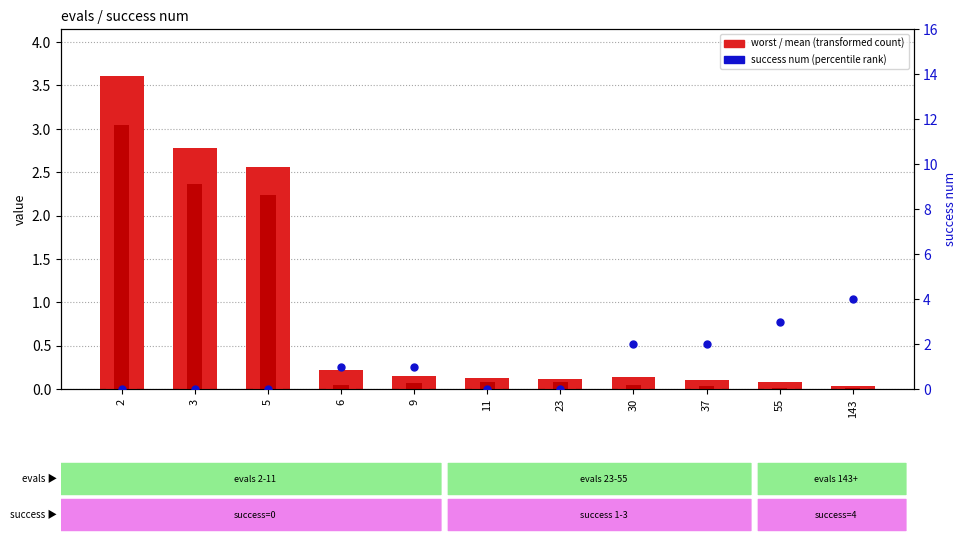

Is the value of best at 2 greater than the value of success num at 11?

Yes